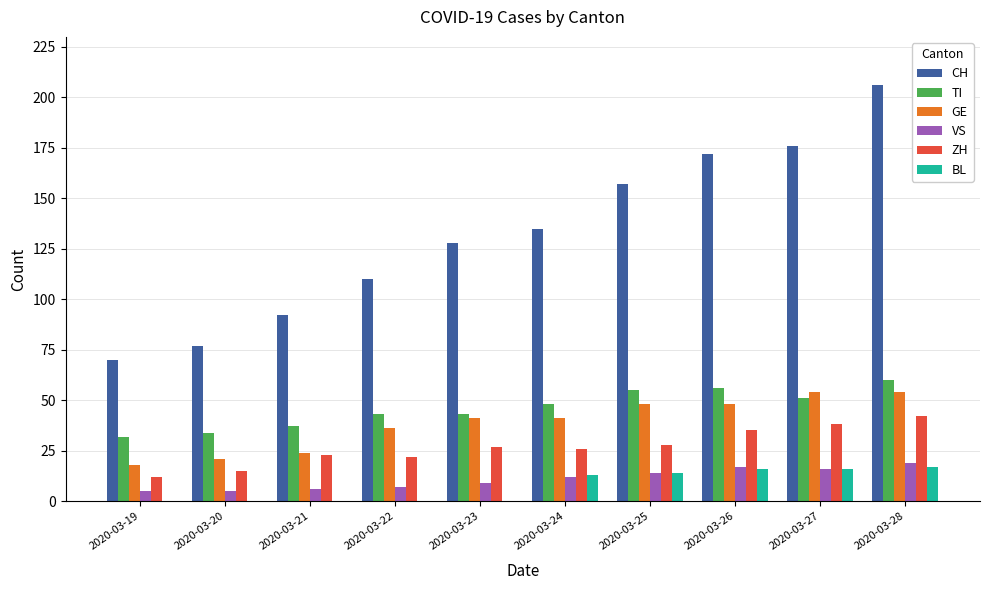

Reading right to left, extract all data points from this chart.

CH: 206	176	172	157	135	128	110	92	77	70
TI: 60	51	56	55	48	43	43	37	34	32
GE: 54	54	48	48	41	41	36	24	21	18
VS: 19	16	17	14	12	9	7	6	5	5
ZH: 42	38	35	28	26	27	22	23	15	12
BL: 17	16	16	14	13	0	0	0	0	0